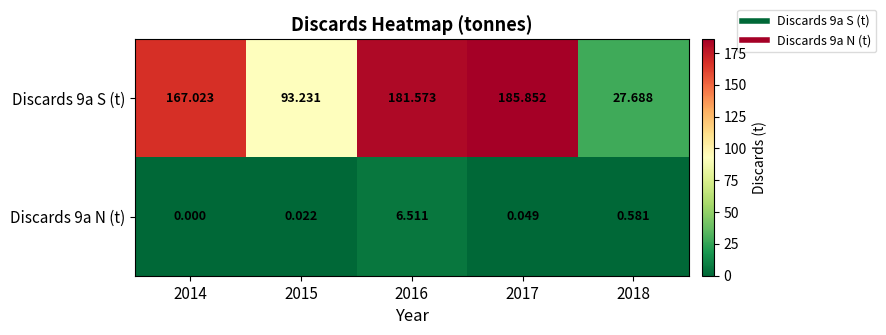

Is the value of Discards 9a S (t) at 2015 greater than the value of Discards 9a N (t) at 2014?

Yes